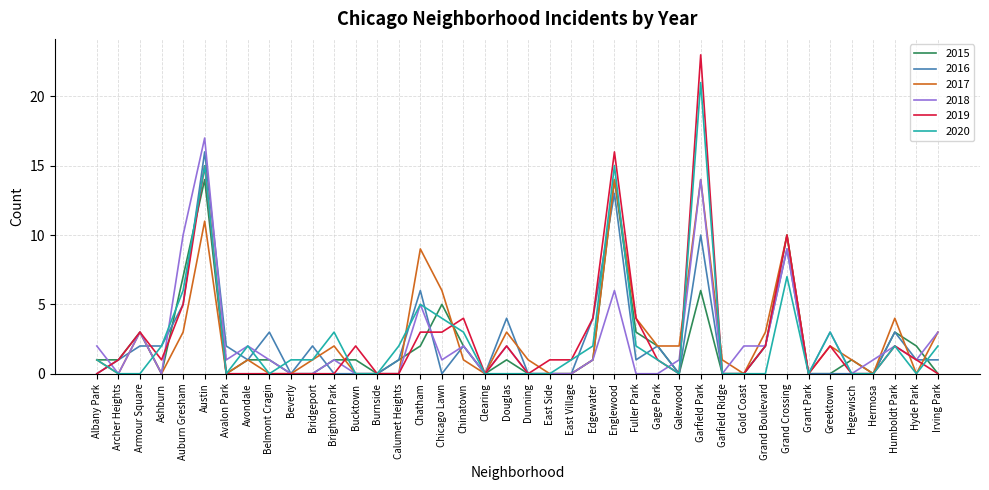

What position from the right is Bucktown?

28